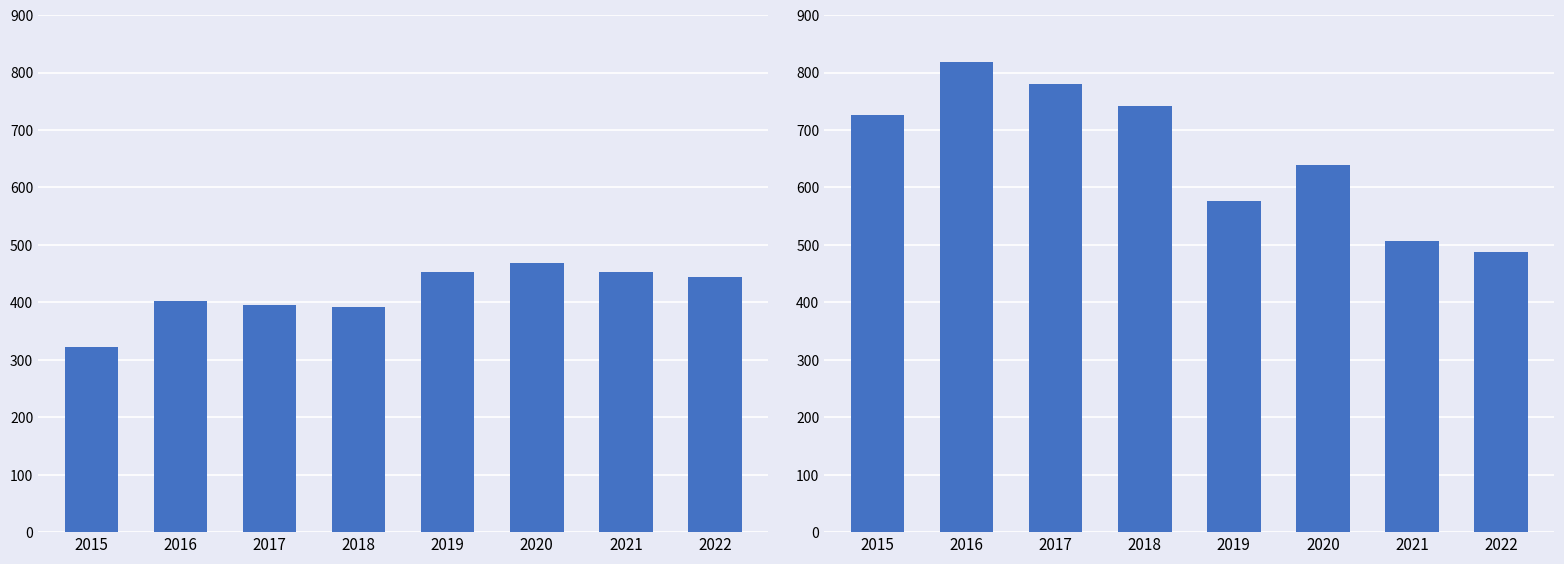

What is the maximum value shown in the chart?

819